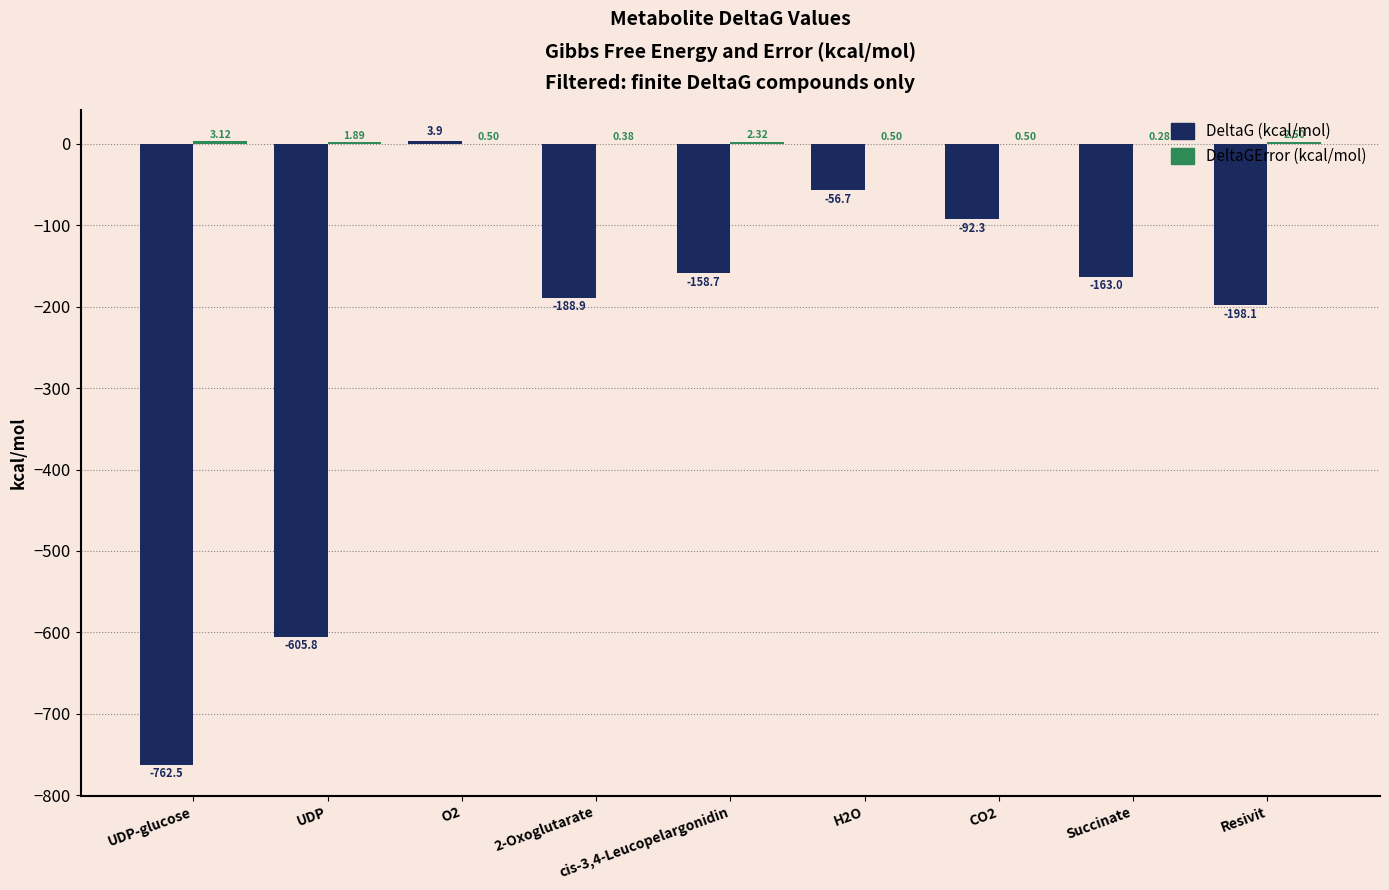

At which category is the sum across all series the highest?

O2